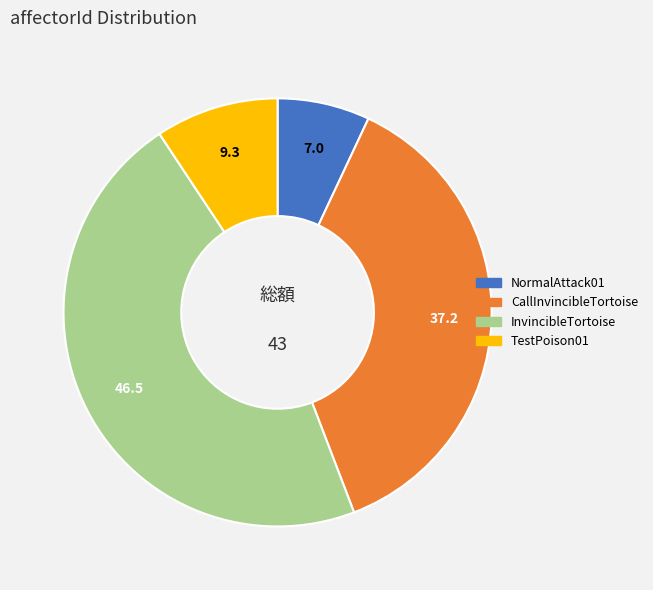

Combined, do InvincibleTortoise and TestPoison01 account for over 50%?

Yes